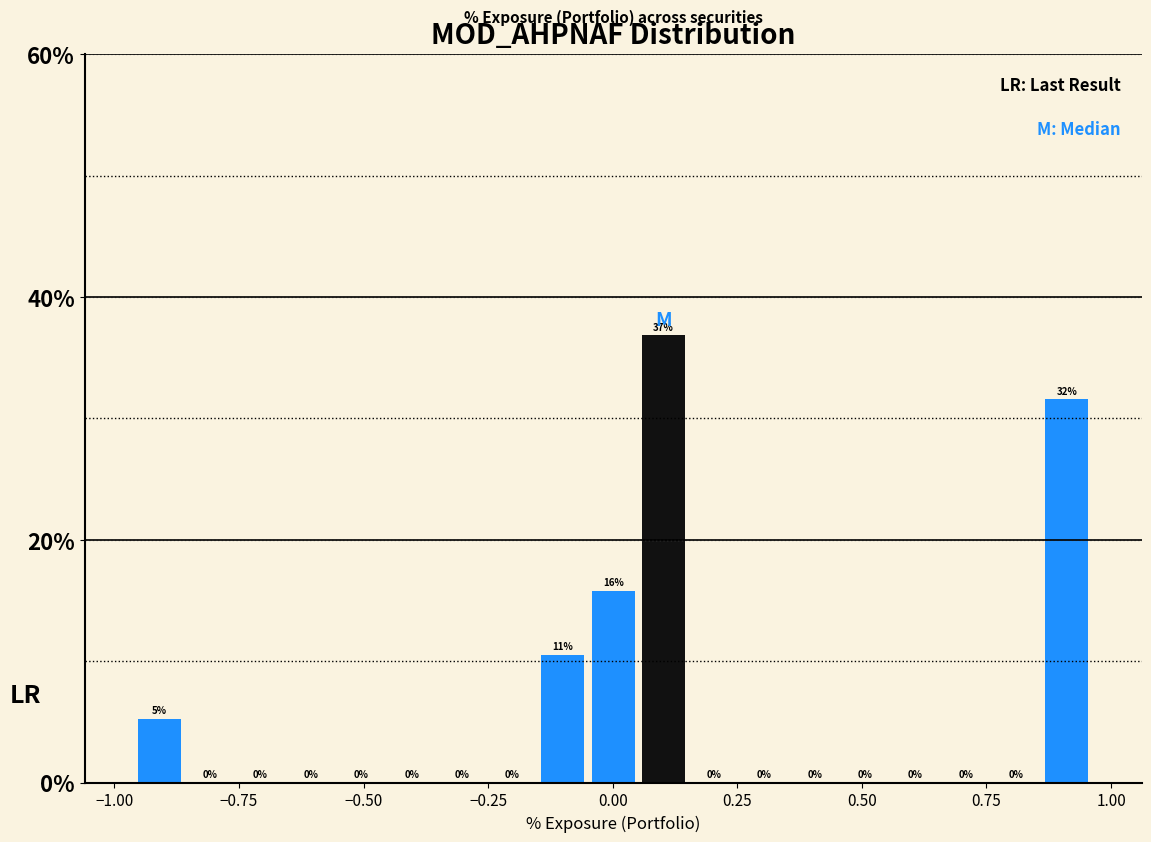

Read against the x-axis, roughly where is the centre of the tallest bar?

0.10